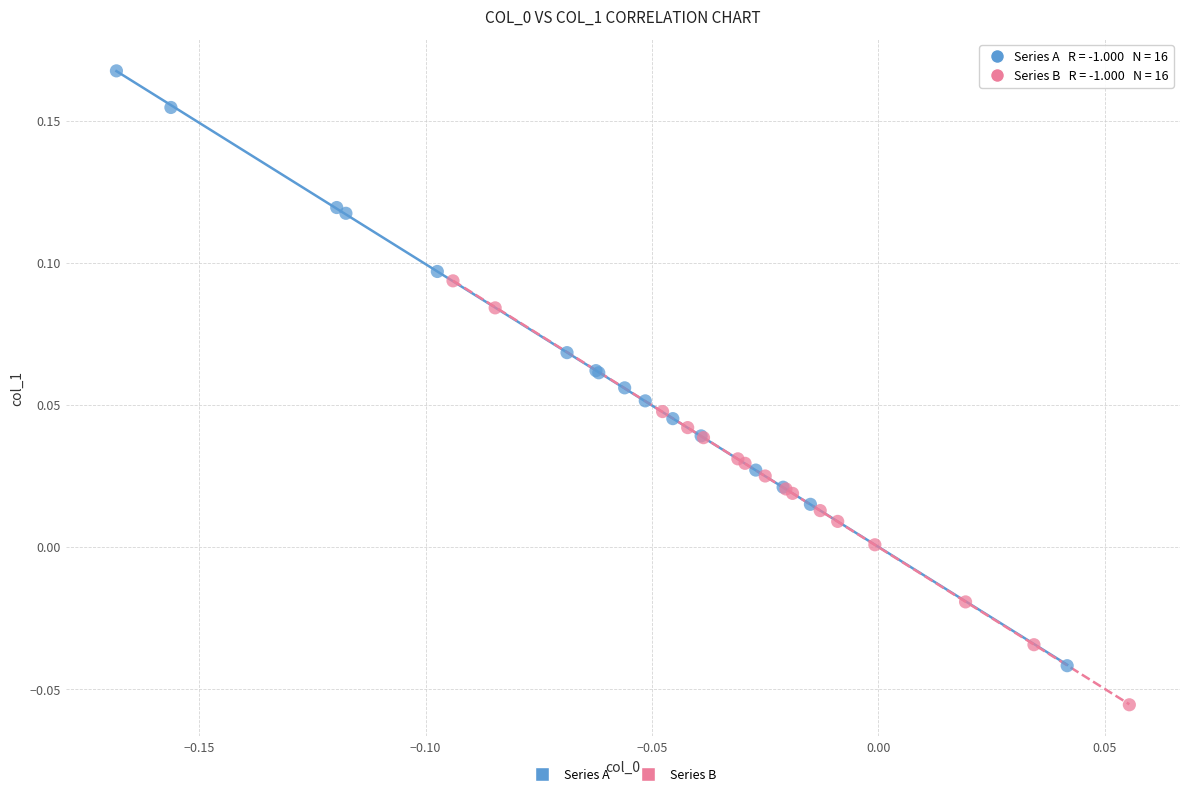

Which series has the largest Y range (max minus min)?

Series A